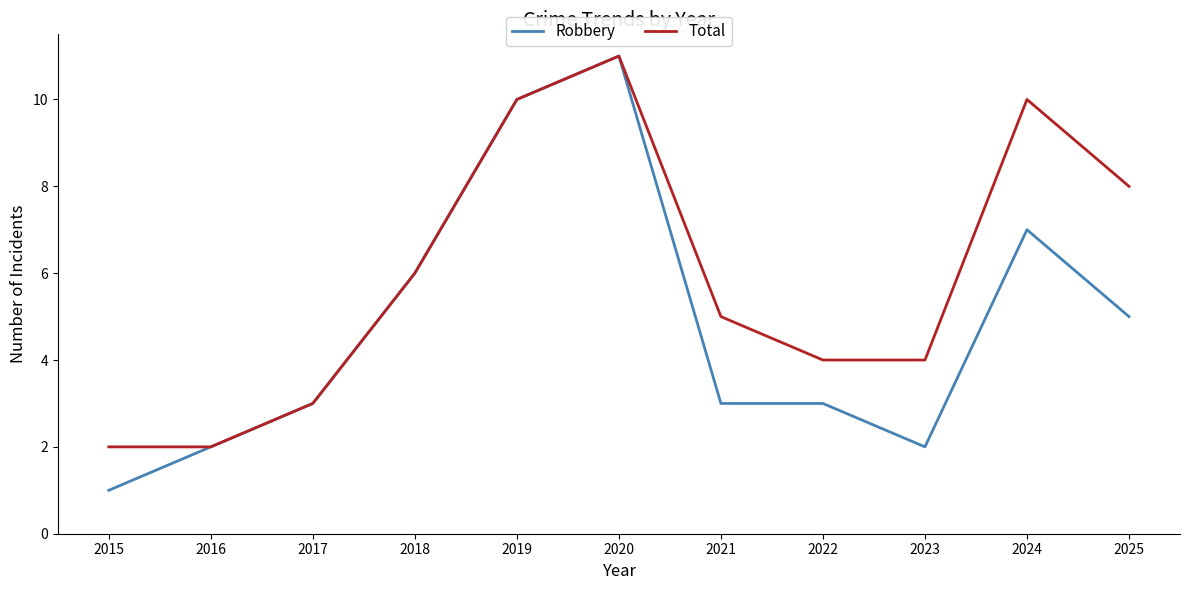

At which category does the chart reach its minimum across all series?

2015